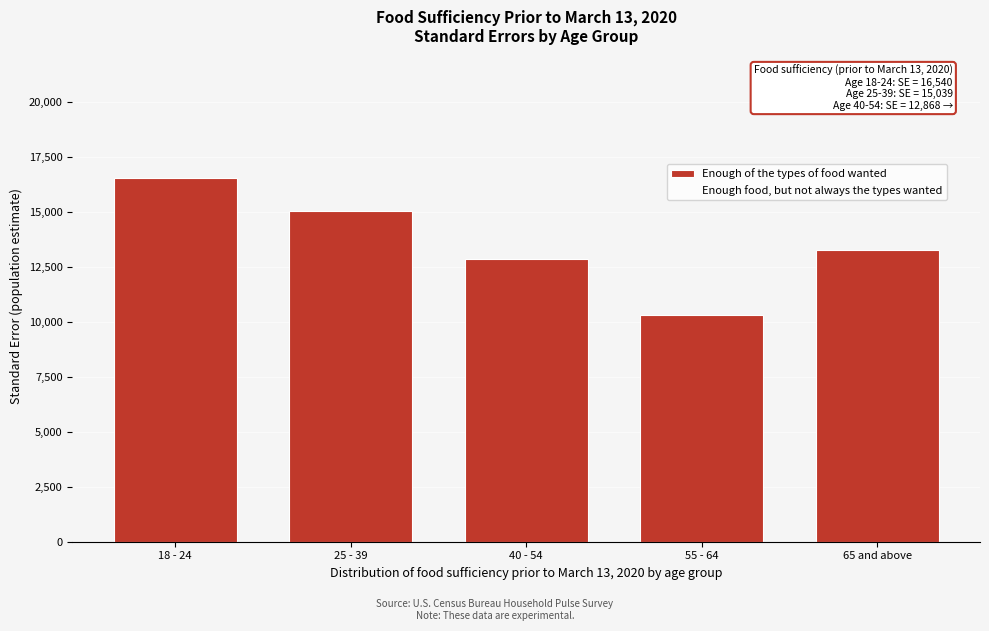

Reading left to right, extract all data points from this chart.

18 - 24=16540.3	25 - 39=15038.6	40 - 54=12868.0	55 - 64=10312.0	65 and above=13272.4